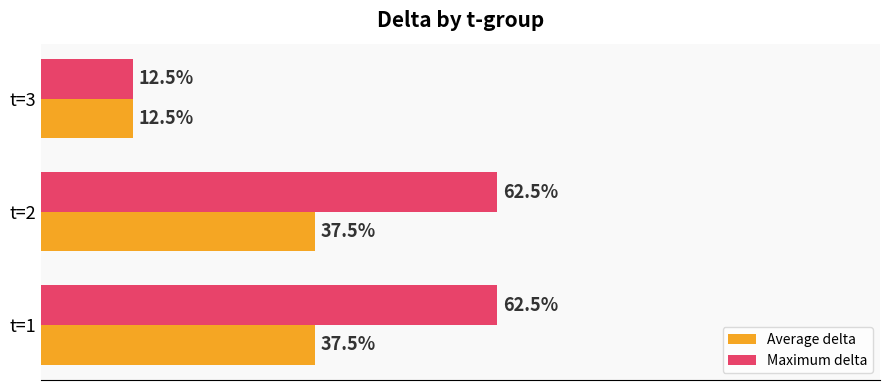

Which label corresponds to the smallest value in the chart?

t=3